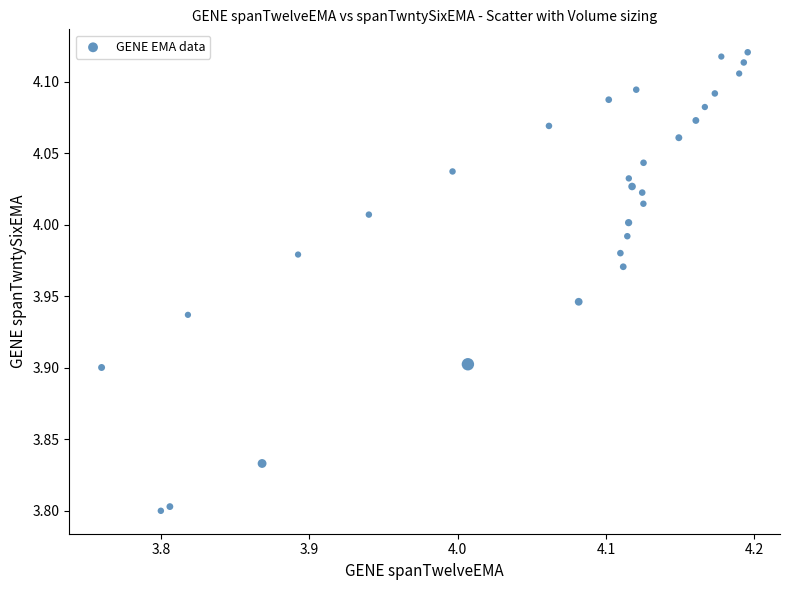

What is the range of X values (max minus min)?

0.4